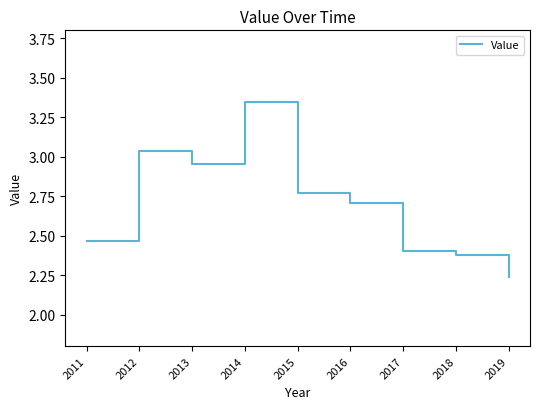

At which label is the value closest to 2?

2019